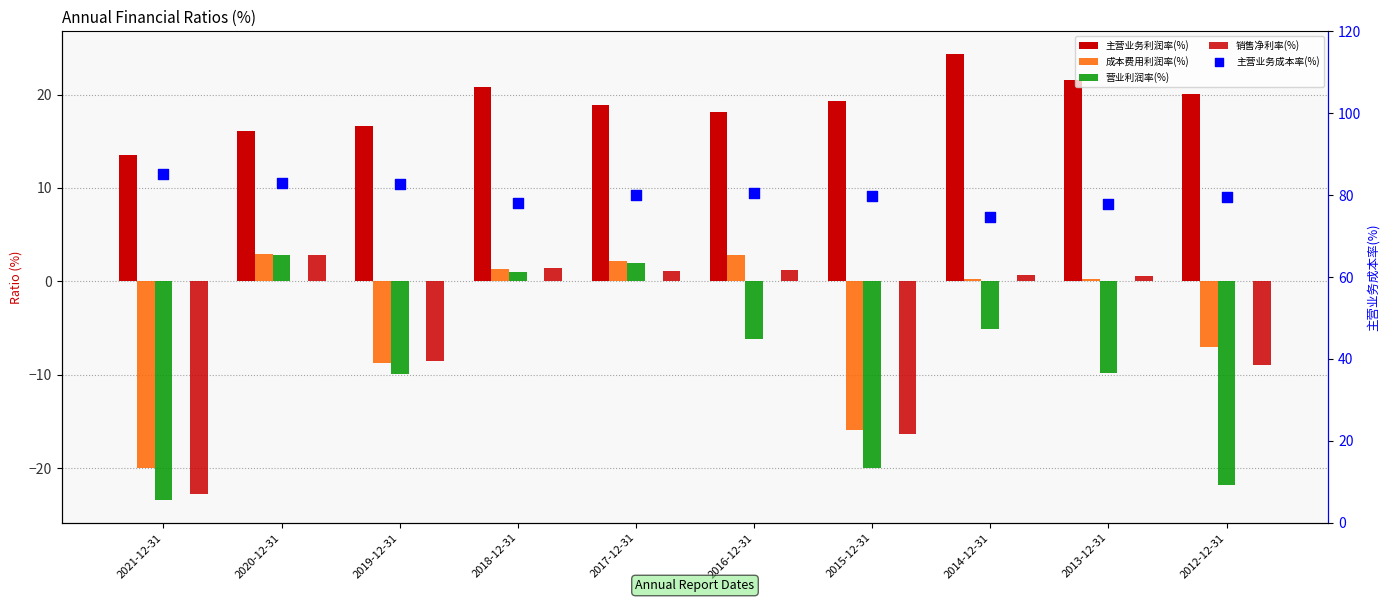

What are all the series names shown in the legend?

主营业务利润率(%), 成本费用利润率(%), 营业利润率(%), 销售净利率(%), 主营业务成本率(%)